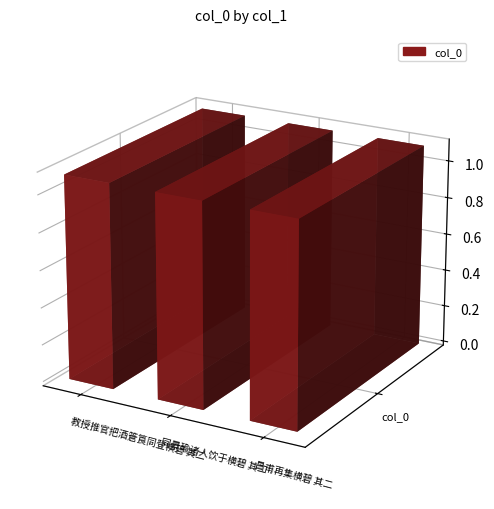

What position from the left is 昌甫再集横碧 其二?

3